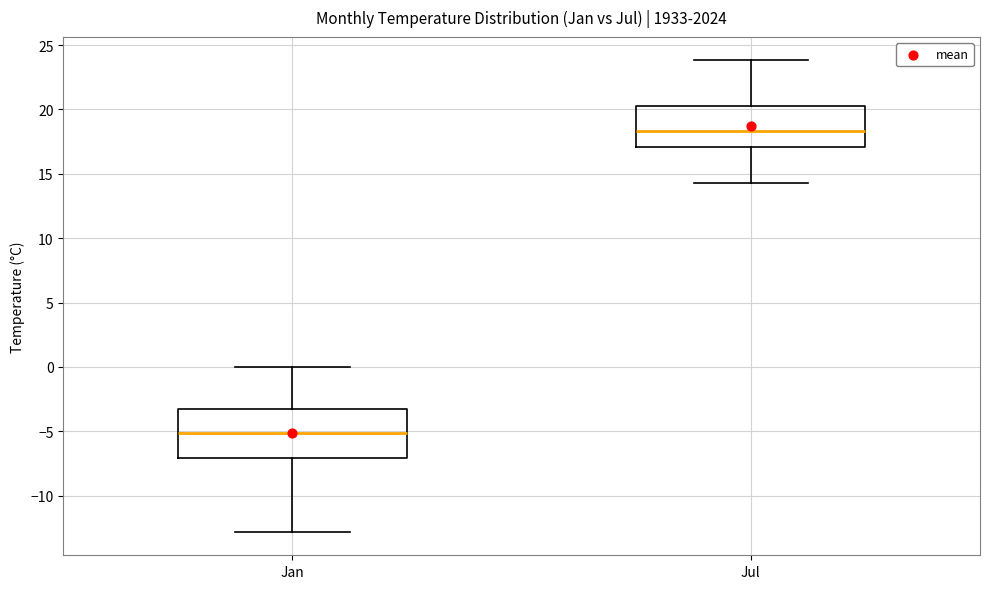

Reading left to right, transcribe this box plot: for each box, give where its median line is, the range the box spans, and where its two whiskers end, as read against the y-axis. The values are not printed on the chart, so give them approximately, as read against the axis.

Jan: median -5.0, box -7.0 to -3.0, whiskers -13.0 to 0.0
Jul: median 18.5, box 17.0 to 20.0, whiskers 14.5 to 24.0